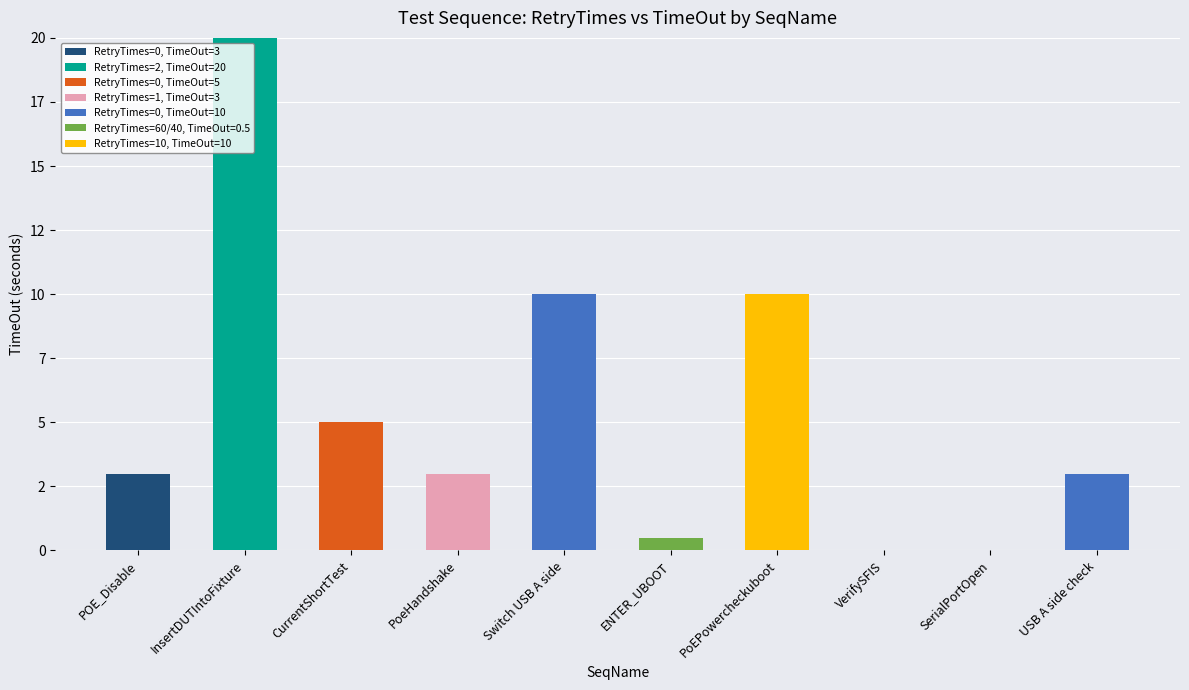

What are all the series names shown in the legend?

RetryTimes=0, TimeOut=3, RetryTimes=2, TimeOut=20, RetryTimes=0, TimeOut=5, RetryTimes=1, TimeOut=3, RetryTimes=0, TimeOut=10, RetryTimes=60/40, TimeOut=0.5, RetryTimes=10, TimeOut=10